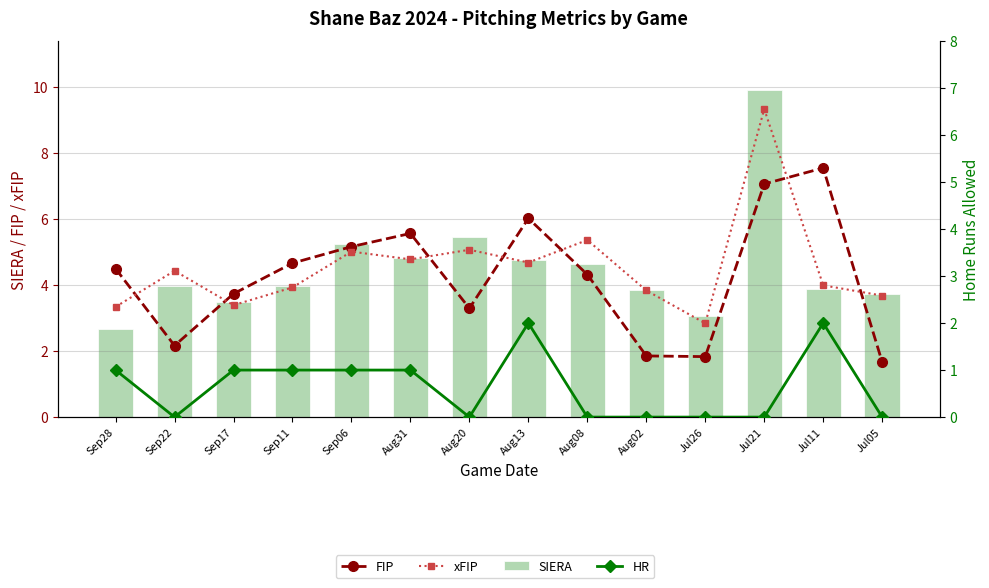

What is the average value of the xFIP series?

4.6